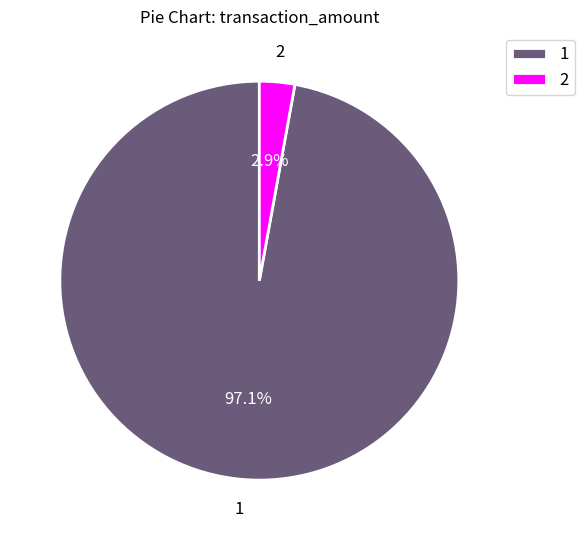

True or false: 1 accounts for 97% of the total.

True